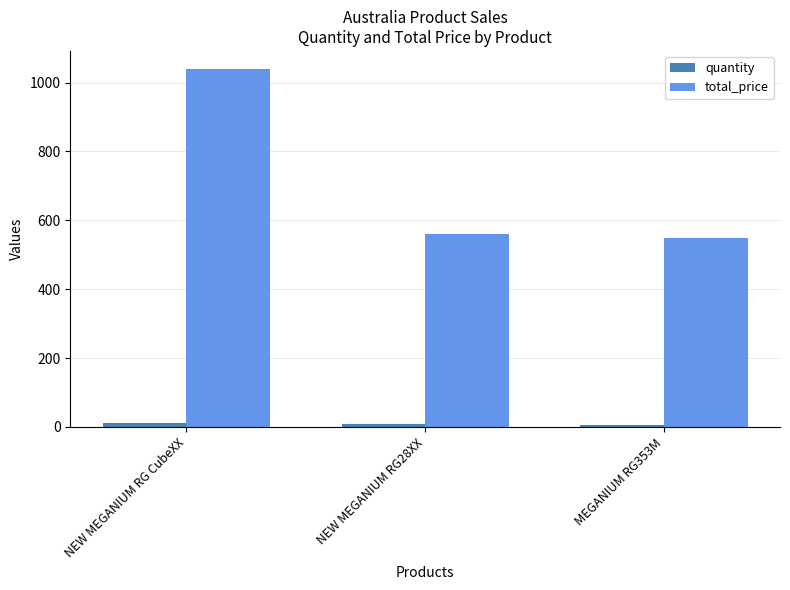

What is the value of the quantity bar at the 3rd from the left?

5